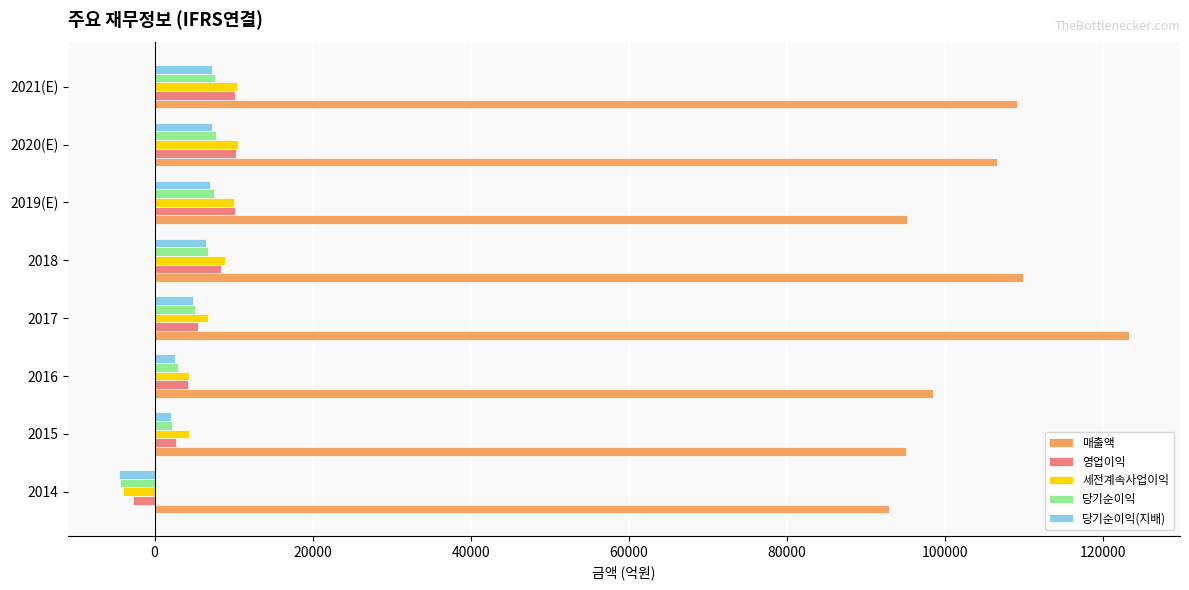

Which series has the largest range (max minus min)?

매출액